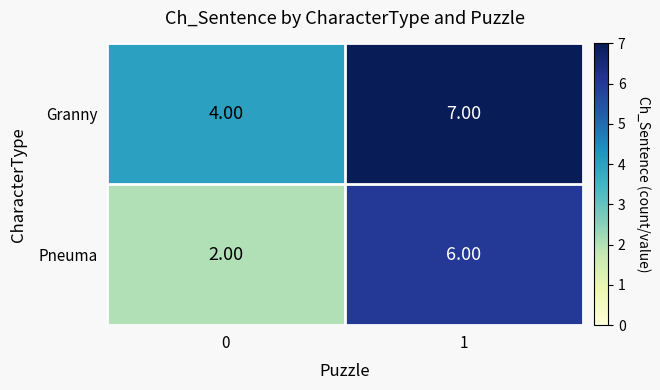

Which series has the largest range (max minus min)?

Pneuma